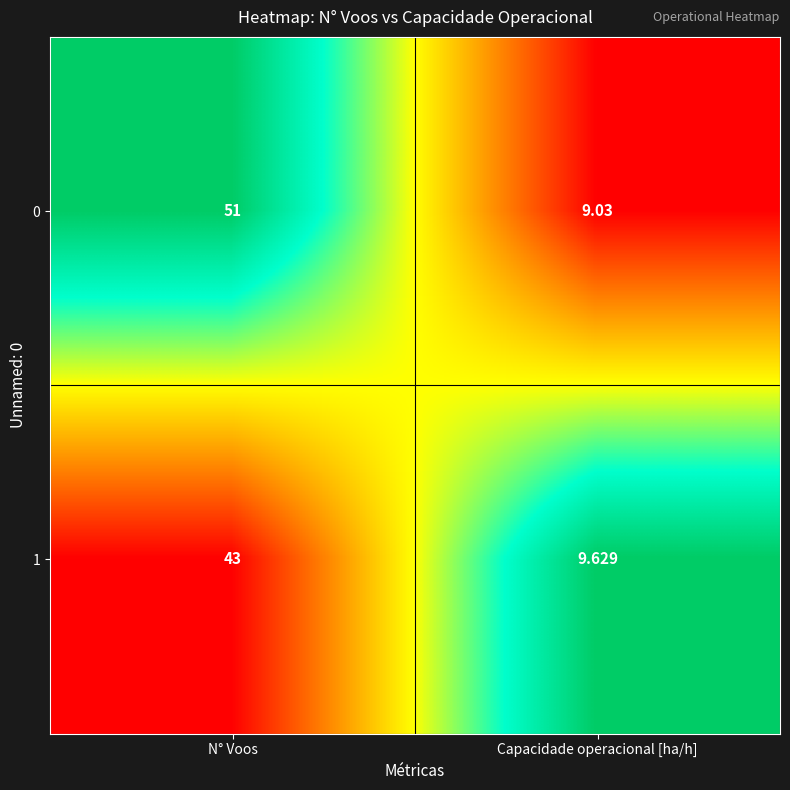

List the labels in order of 0 value, largest first.

N° Voos, Capacidade operacional [ha/h]